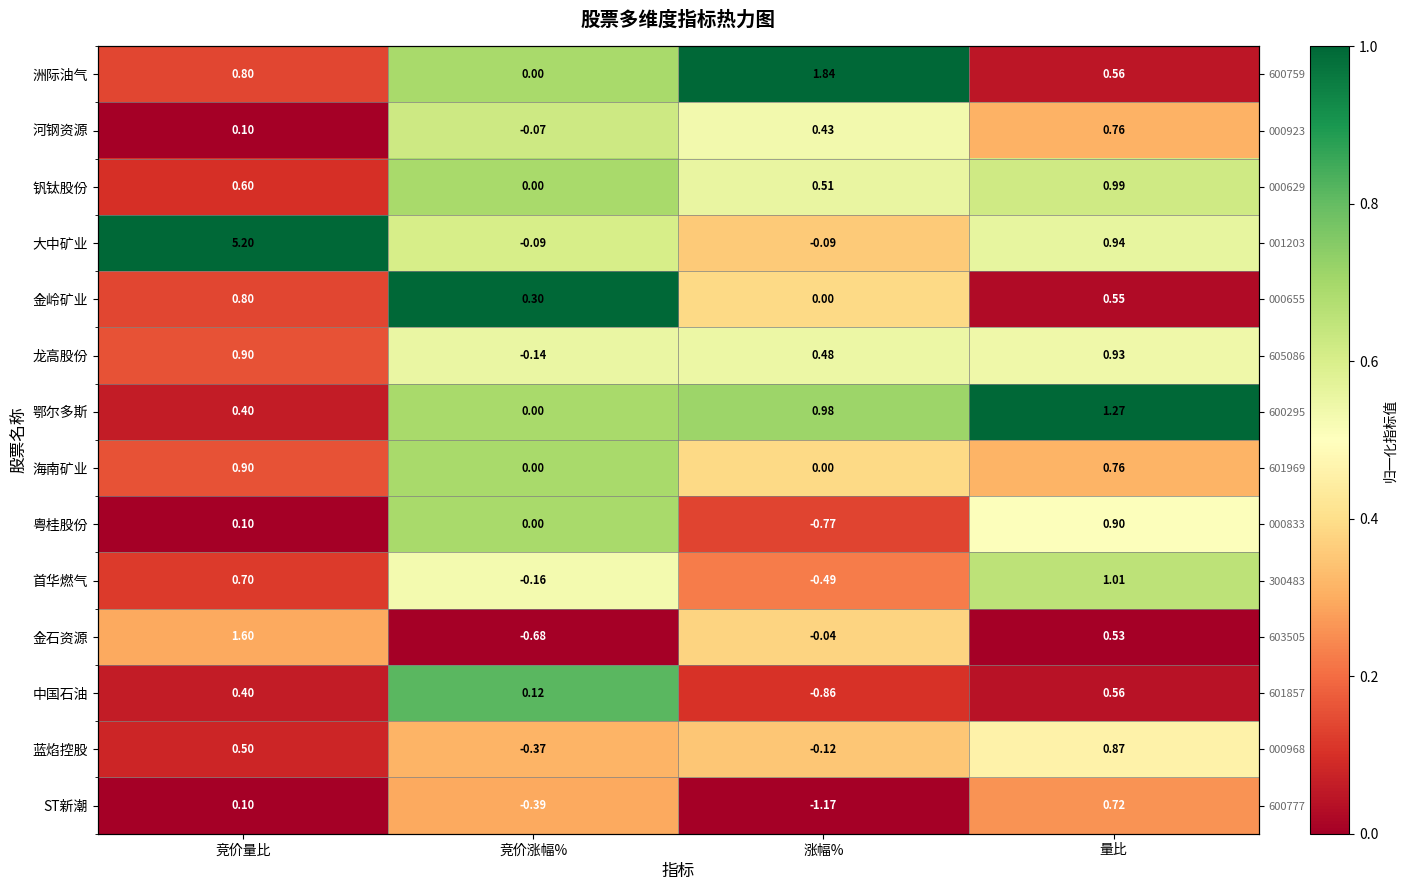

Which series has the largest total across all categories?

大中矿业